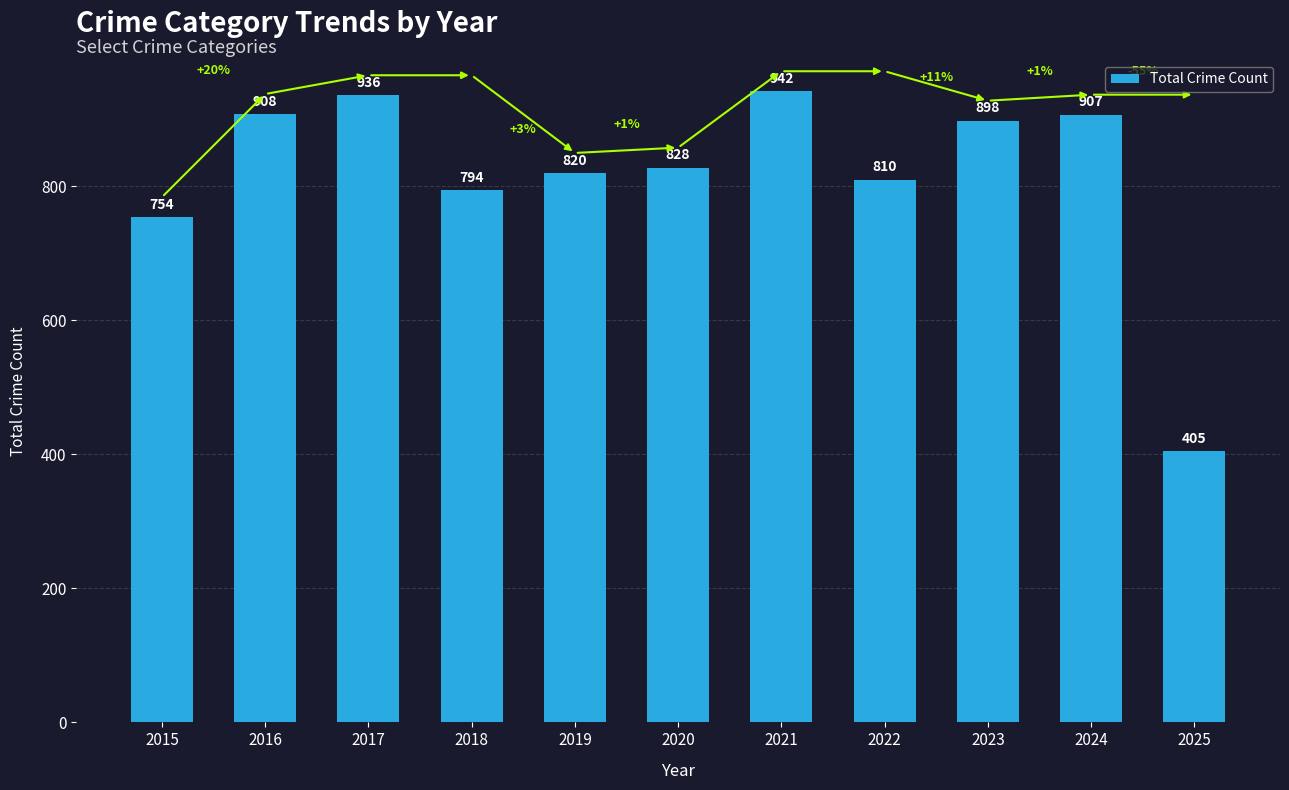

What is the sum of the values at 2024 and 2015?

1661